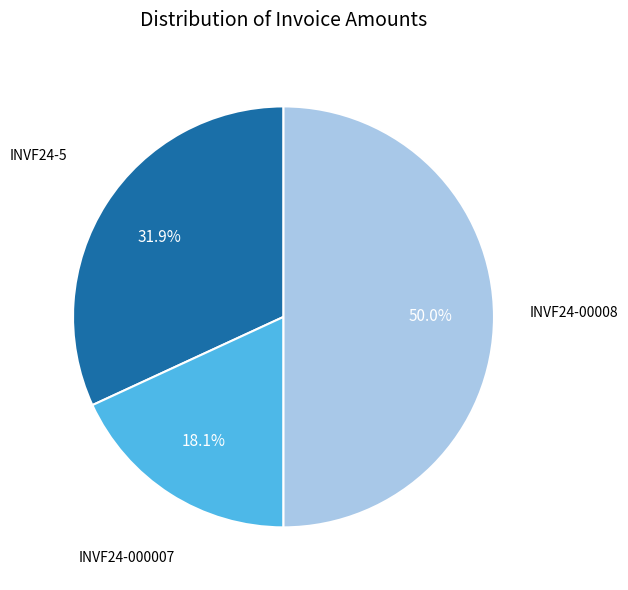

Count the number of slices in the pie.

3